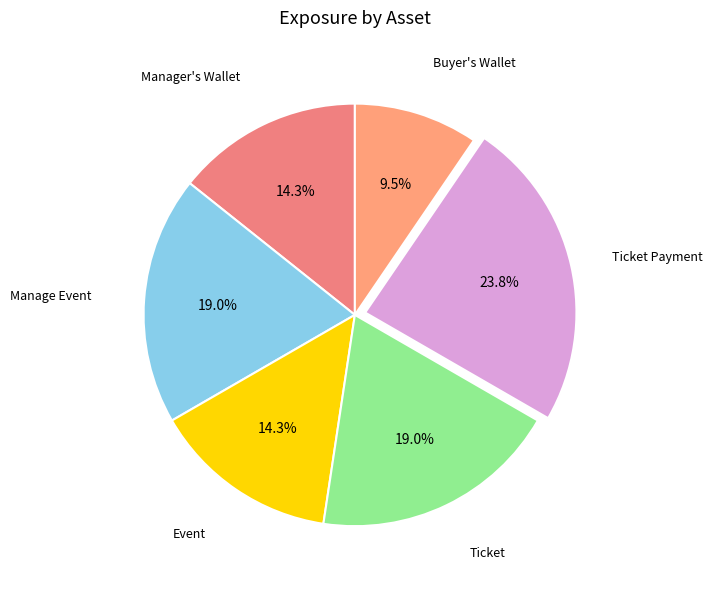

Is the sum of Buyer's Wallet and Ticket greater than half?

No